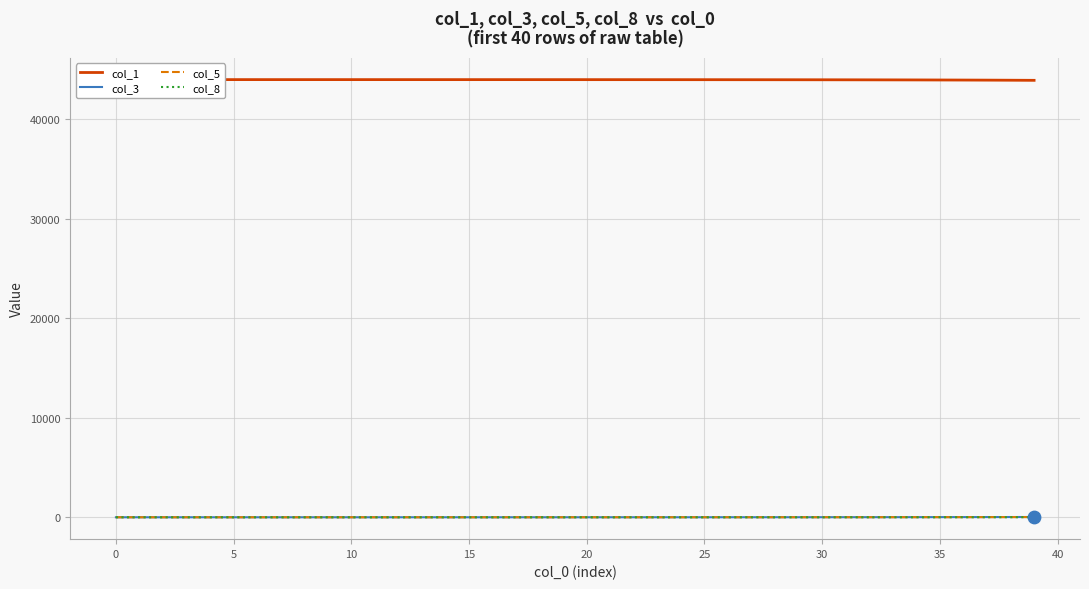

At how many categories does at least one series exceed 21832?

40